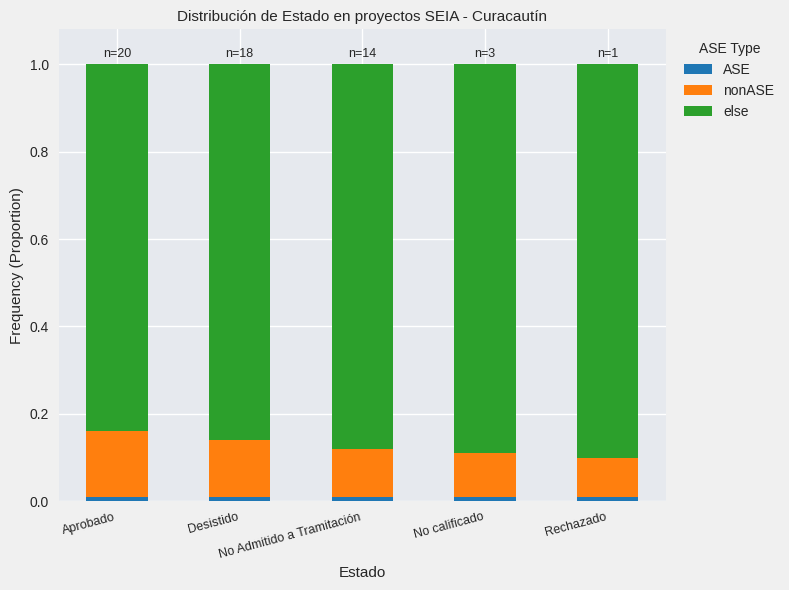

Is it true that else equals 0.5 at Aprobado?

False